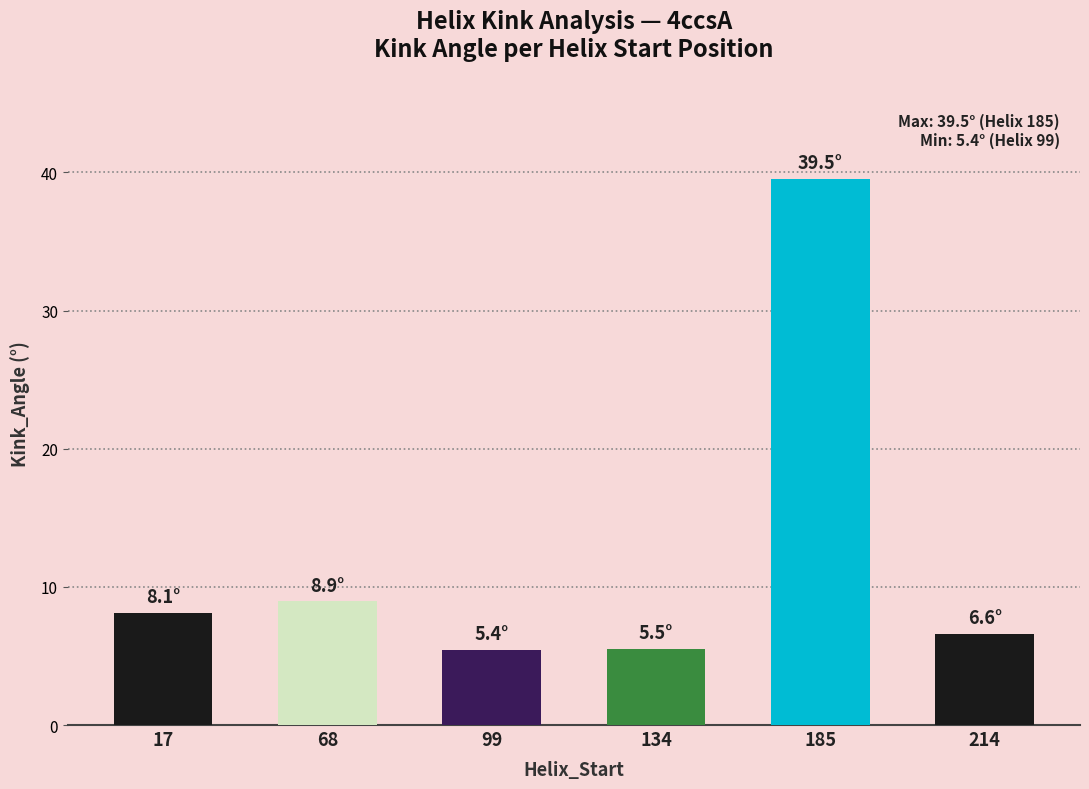

What is the change in value from 17 to 134?

-2.7